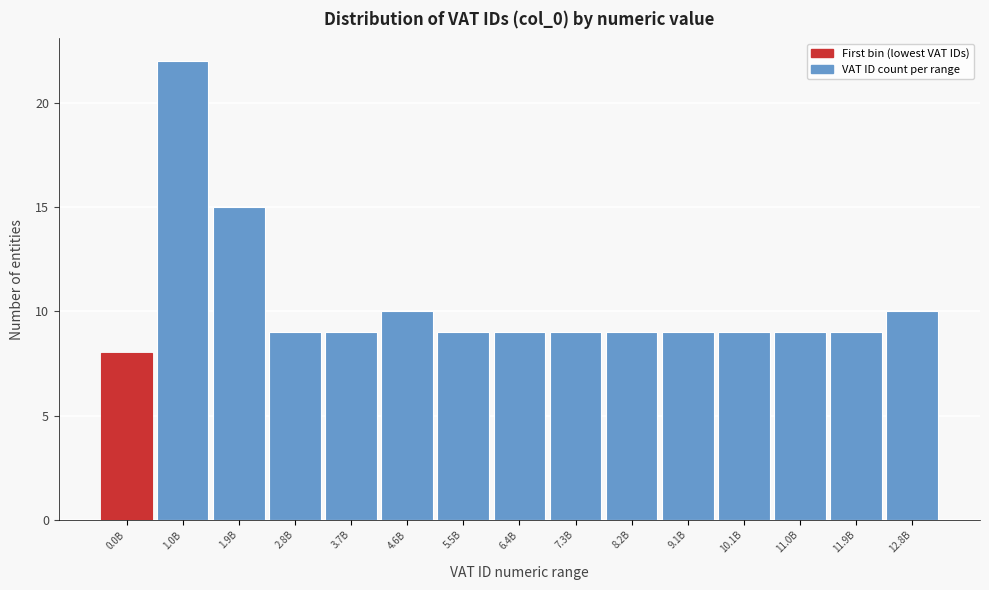

Reading right to left, transcribe all the data shown in this chart.

10	9	9	9	9	9	9	9	9	10	9	9	15	22	8